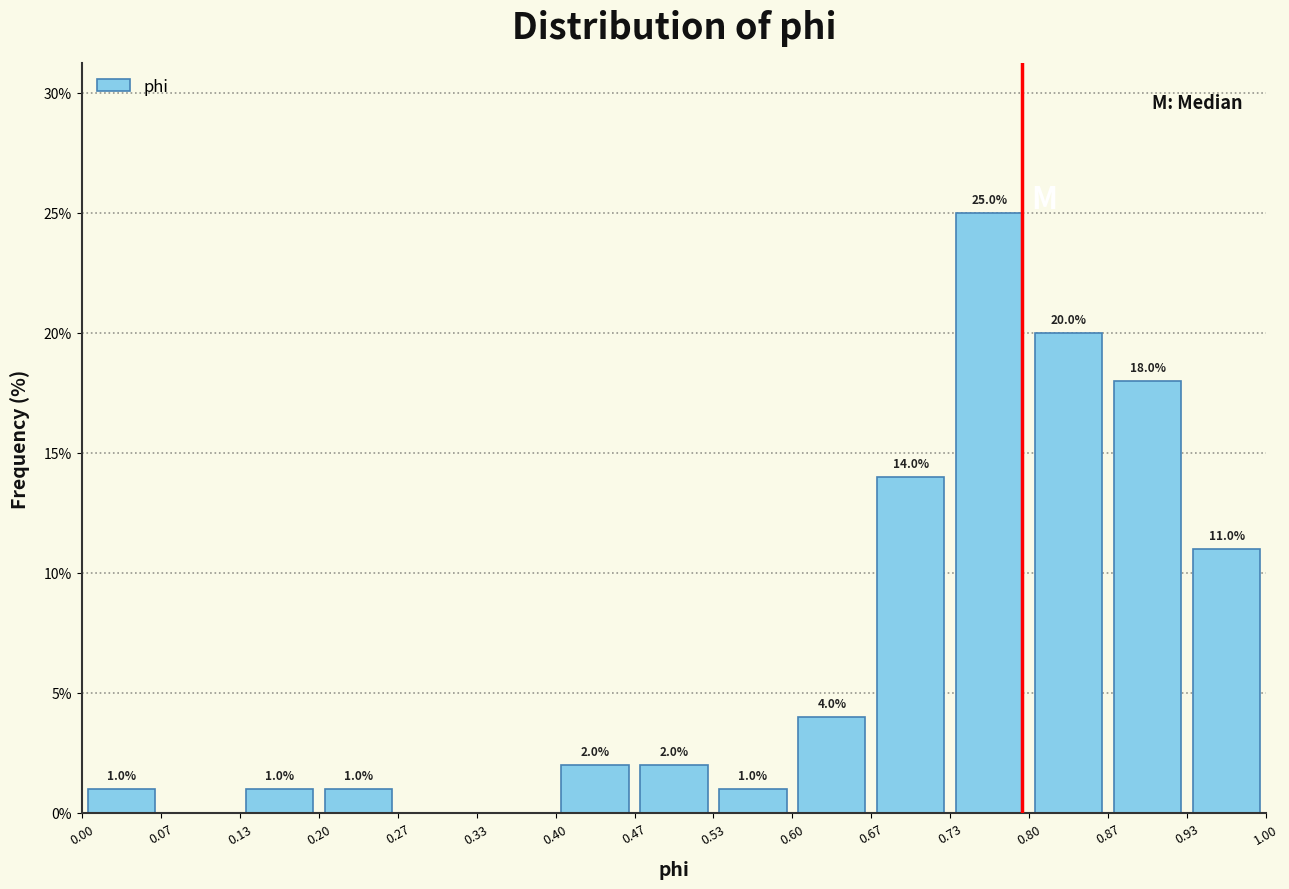

Which range on the x-axis has the tallest bar?

0.73 to 0.80